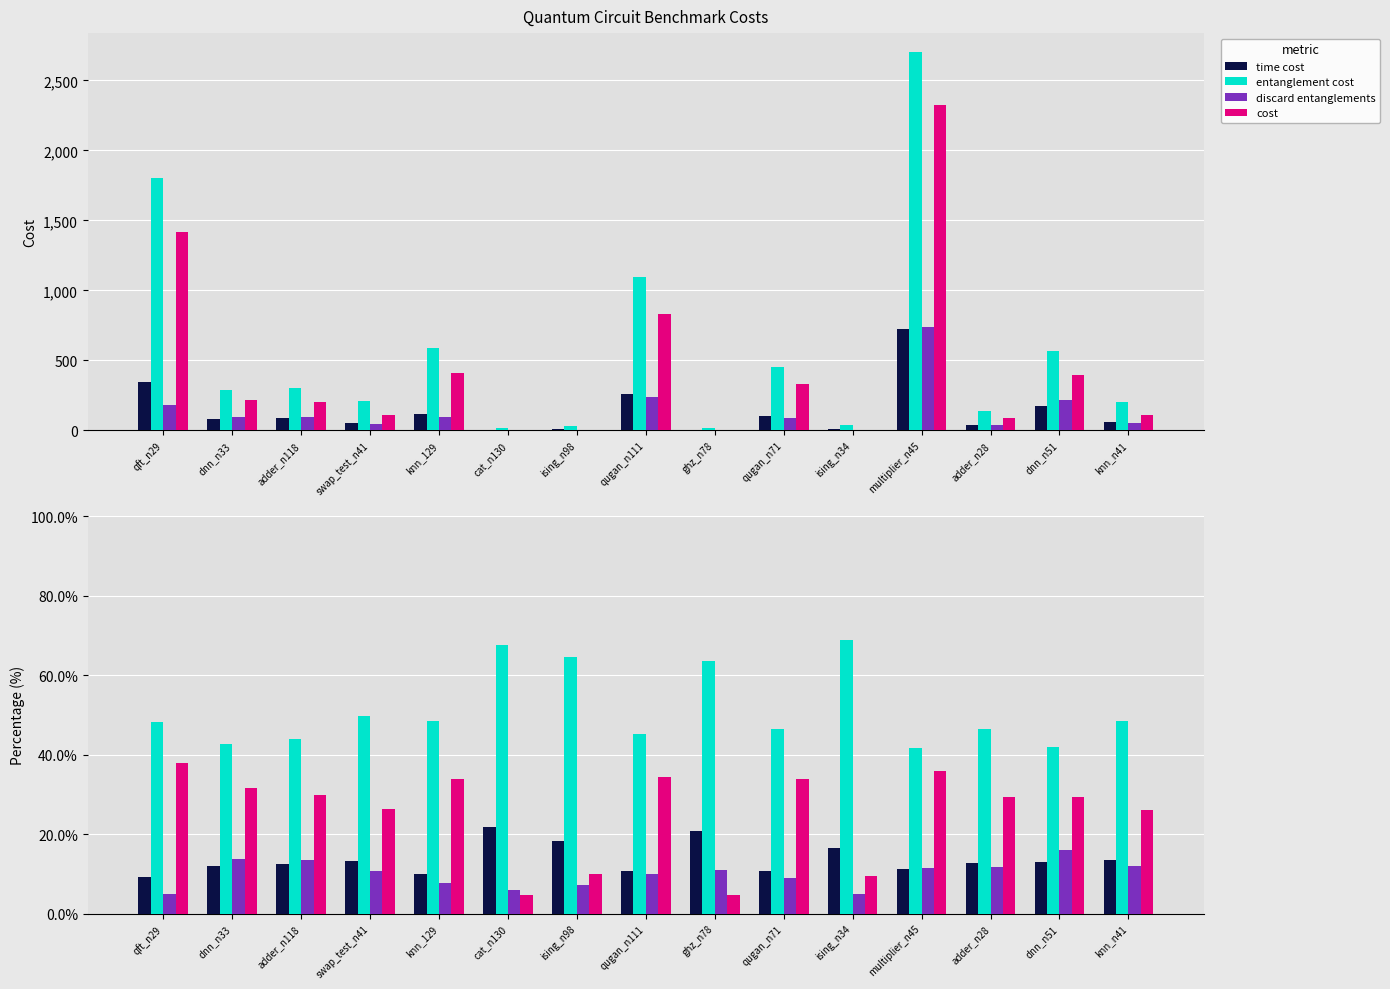

Reading left to right, extract all data points from this chart.

time cost: qft_n29=9.2	dnn_n33=12.0	adder_n118=12.5	swap_test_n41=13.2	knn_129=9.9	cat_n130=21.8	ising_n98=18.4	qugan_n111=10.6	ghz_n78=20.8	qugan_n71=10.7	ising_n34=16.6	multiplier_n45=11.1	adder_n28=12.7	dnn_n51=12.9	knn_n41=13.5
entanglement cost: qft_n29=48.1	dnn_n33=42.7	adder_n118=44.1	swap_test_n41=49.7	knn_129=48.5	cat_n130=67.6	ising_n98=64.6	qugan_n111=45.2	ghz_n78=63.6	qugan_n71=46.4	ising_n34=68.9	multiplier_n45=41.7	adder_n28=46.4	dnn_n51=41.9	knn_n41=48.4
discard entanglements: qft_n29=4.9	dnn_n33=13.6	adder_n118=13.6	swap_test_n41=10.7	knn_129=7.7	cat_n130=5.9	ising_n98=7.2	qugan_n111=9.8	ghz_n78=10.9	qugan_n71=9.0	ising_n34=4.9	multiplier_n45=11.4	adder_n28=11.7	dnn_n51=15.9	knn_n41=12.0
cost: qft_n29=37.8	dnn_n33=31.6	adder_n118=29.9	swap_test_n41=26.4	knn_129=33.9	cat_n130=4.7	ising_n98=9.8	qugan_n111=34.4	ghz_n78=4.7	qugan_n71=34.0	ising_n34=9.5	multiplier_n45=35.9	adder_n28=29.2	dnn_n51=29.3	knn_n41=26.1